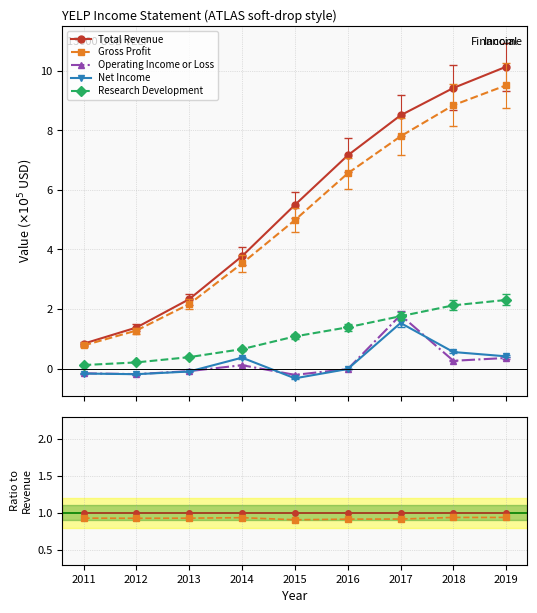

Rank the series by their maximum value, from highest to lowest.

Total Revenue, Gross Profit, Research Development, Operating Income or Loss, Net Income